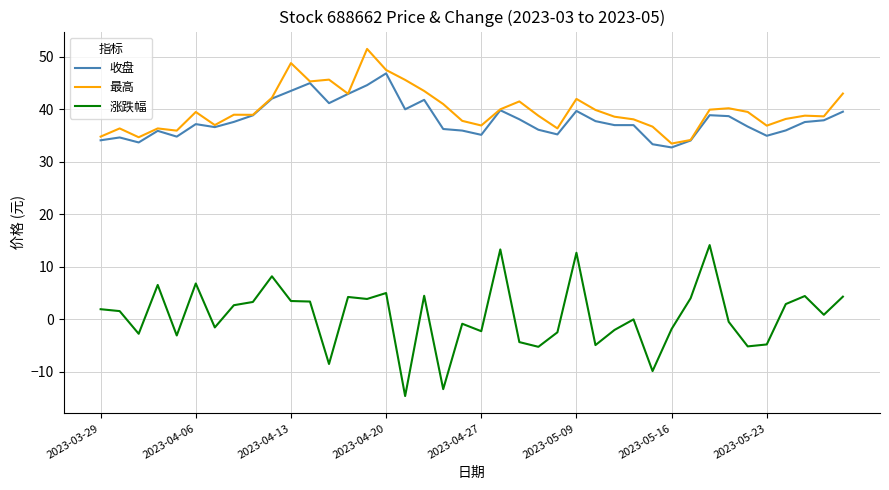

True or false: 收盘 and 涨跌幅 intersect in this chart.

False